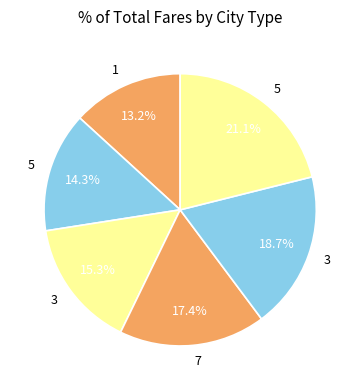

What is the smallest slice in the pie chart?

1